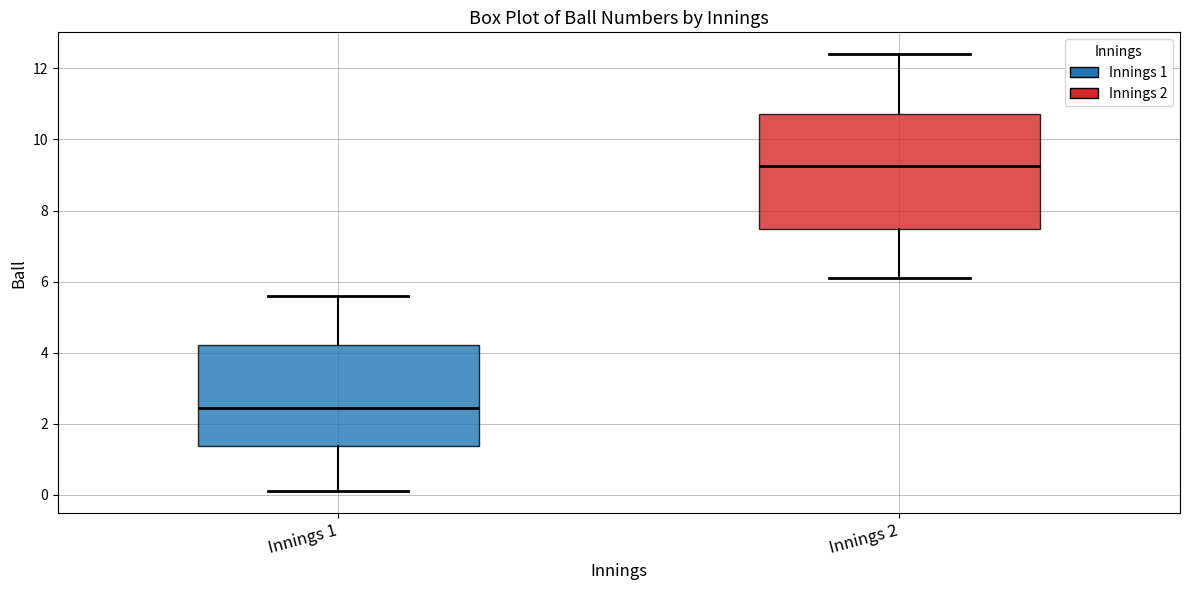

Where does the lower whisker of the box for Innings 1 end on the y-axis? The values are not printed on the chart, so give them approximately, as read against the axis.

0.2